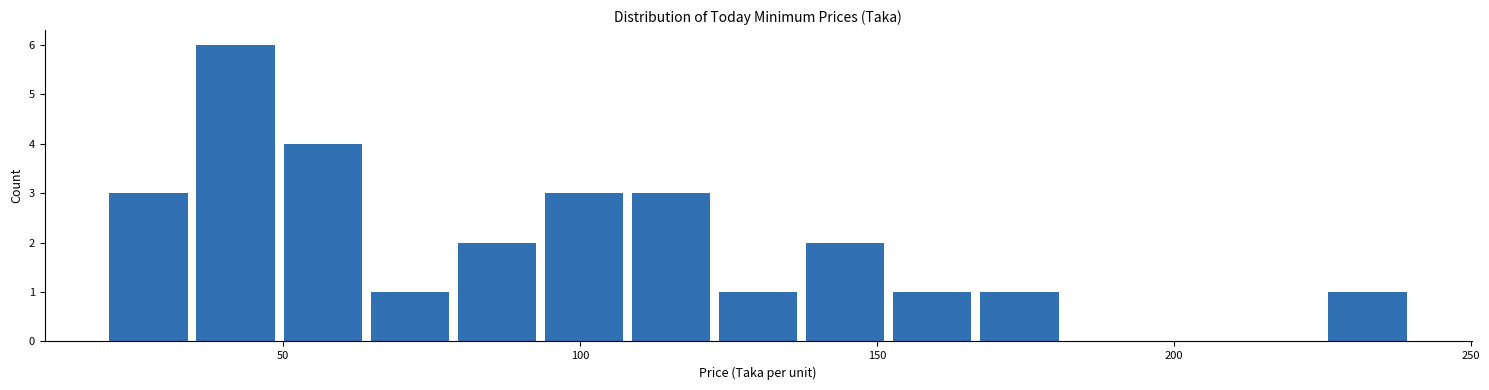

Around what value on the x-axis is the tallest bar? Give the approximate position of its centre, as read against the axis.

40